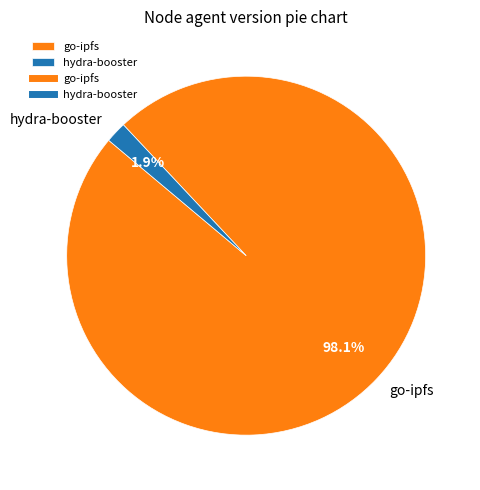

Is there any slice that represents more than half of the pie?

Yes